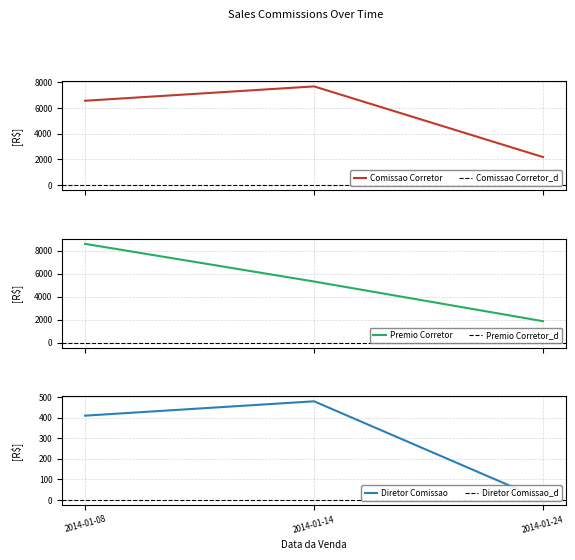

Is it true that Comissao Gerente equals 129.3 at 2014-01-14?

False